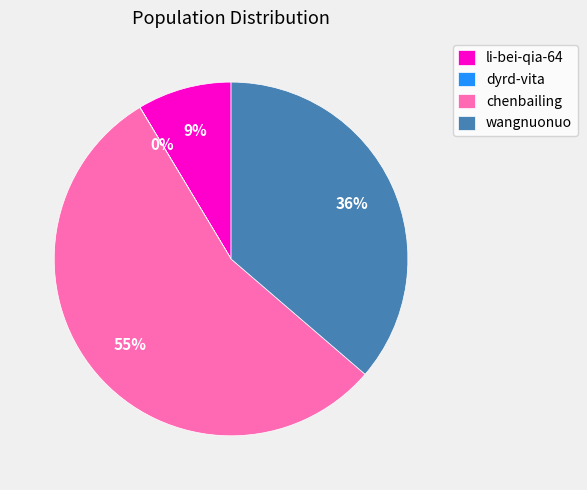

To the nearest percent, what is the difference between the li-bei-qia-64 and chenbailing slice percentages?

46%